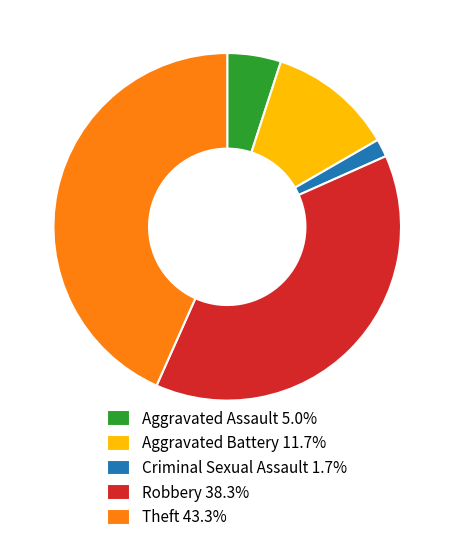

Does Robbery 38.3% represent more than half of the total?

No